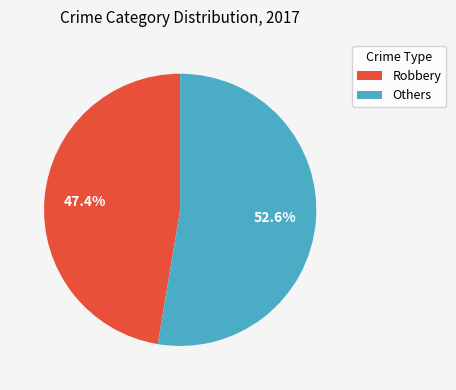

To the nearest percent, what is the difference between the largest and smallest slice percentages?

5%